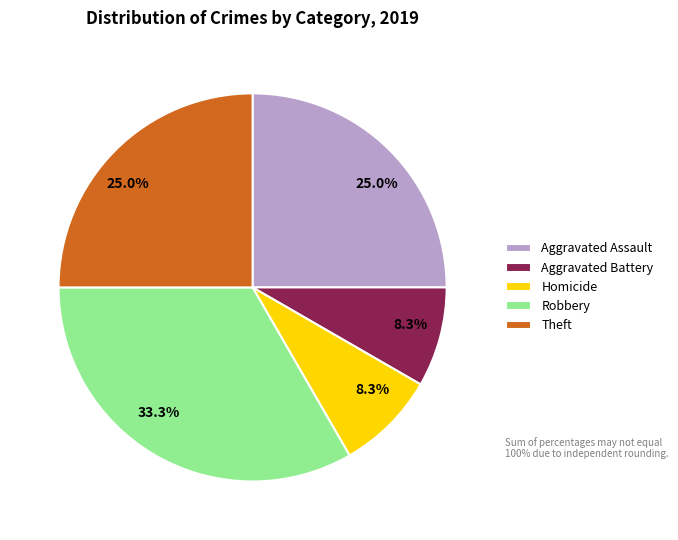

What percentage is NOT represented by Homicide?

91.7%